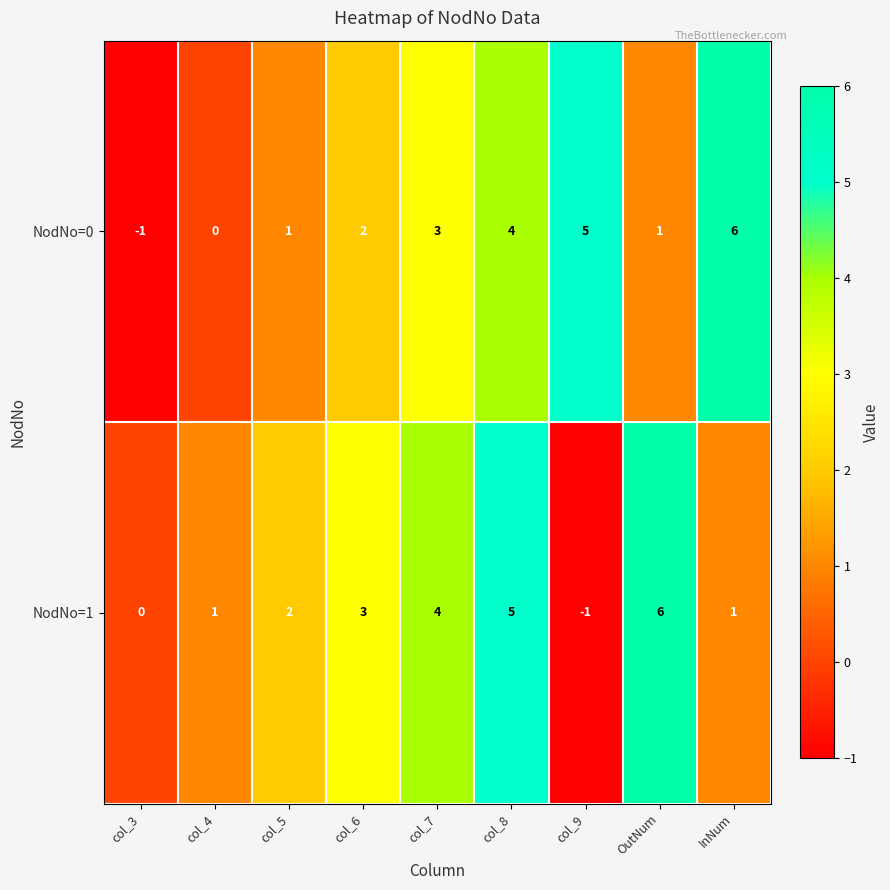

Where is NodNo=1 nearest to the value 2?

col_5